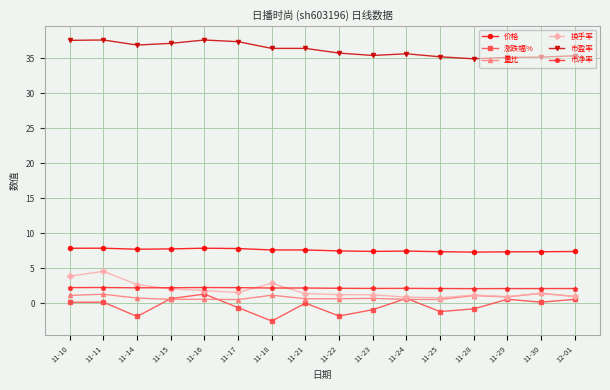

Is it true that 市盈率 equals 35.6 at 11-24?

True